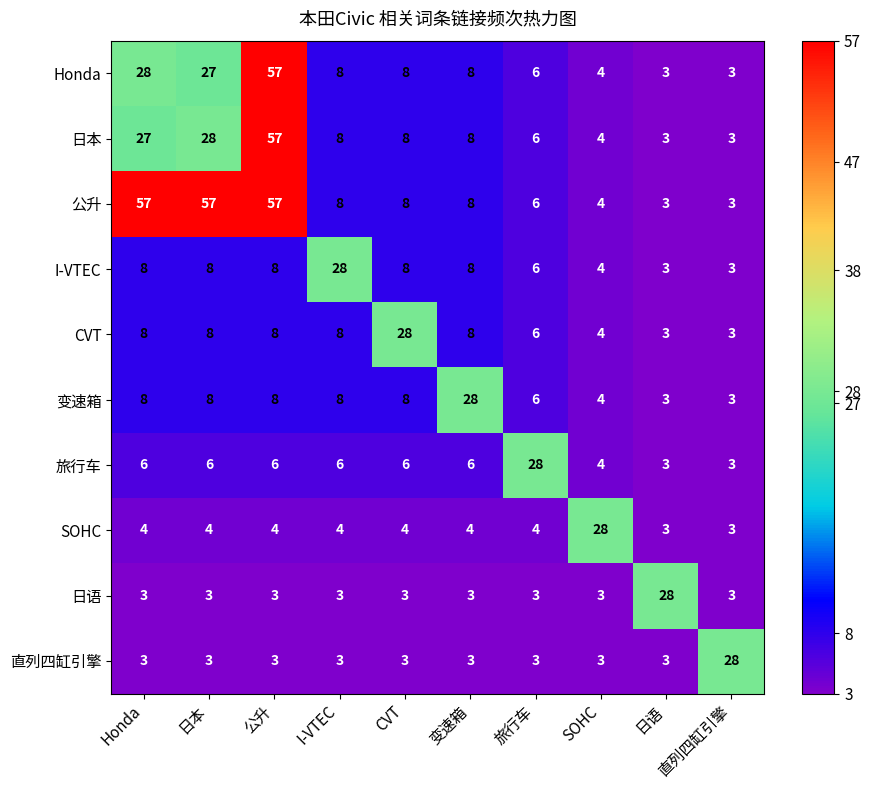

What is the average value of the 日本 series?

15